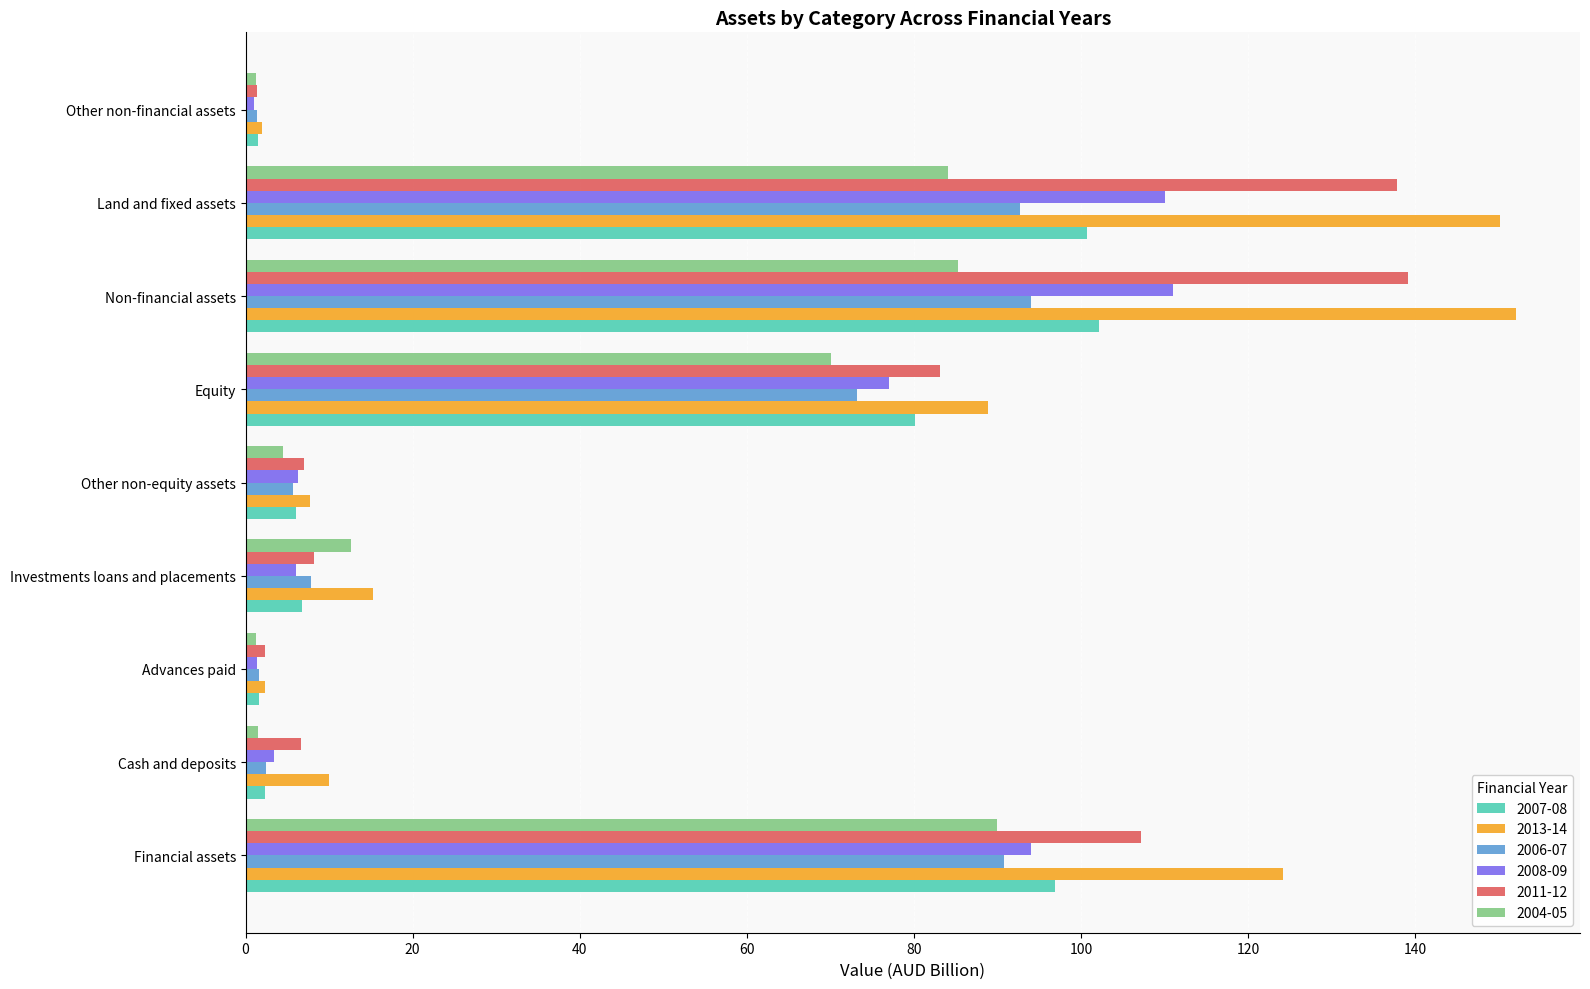

What is the sum of the 2004-05 values at Equity and Land and fixed assets?

154.1